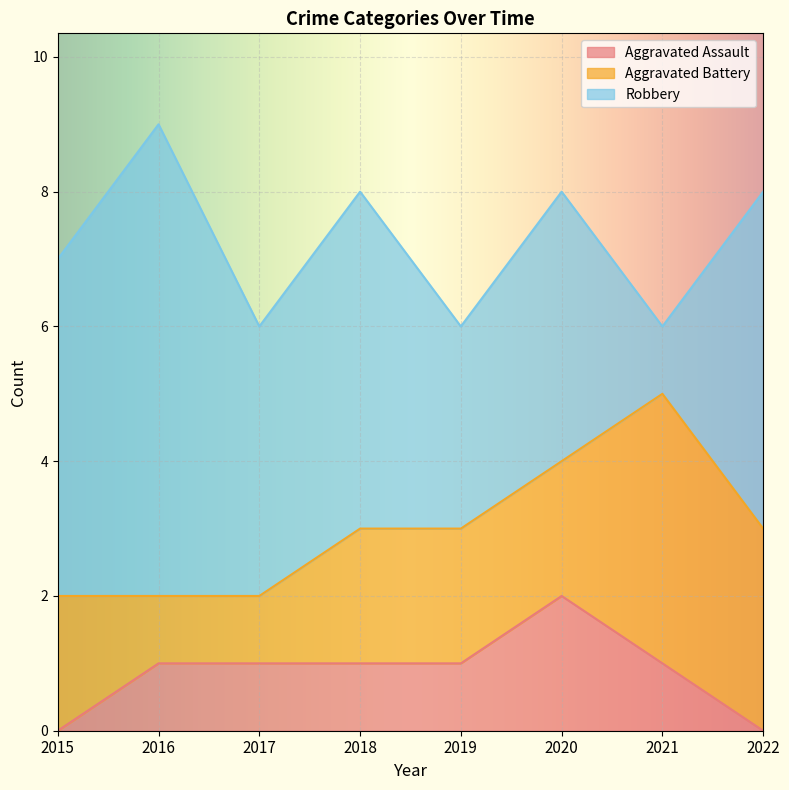

The value of Aggravated Assault at 2019 is 1. True or false?

True